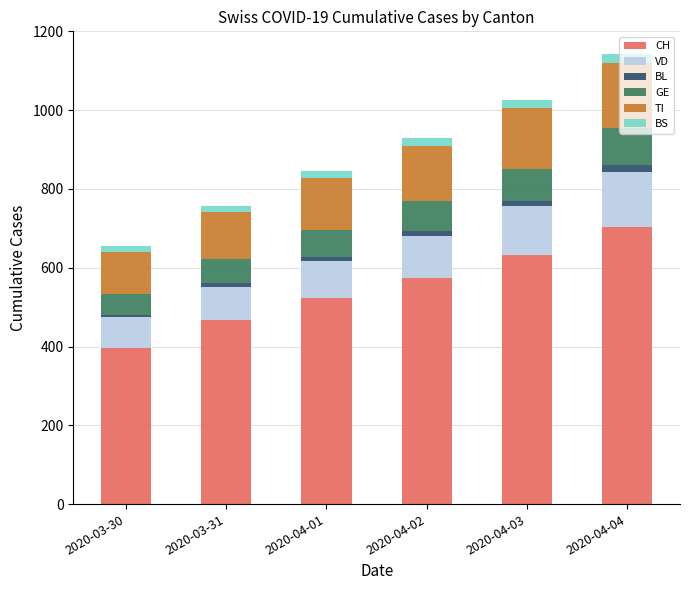

How many bars are there in total?

6